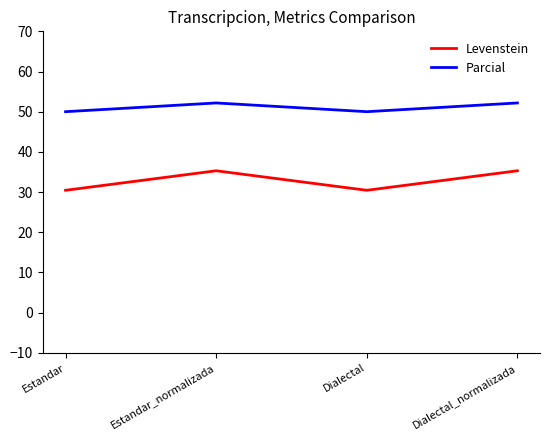

Is this an area chart (filled region under the line)?

No